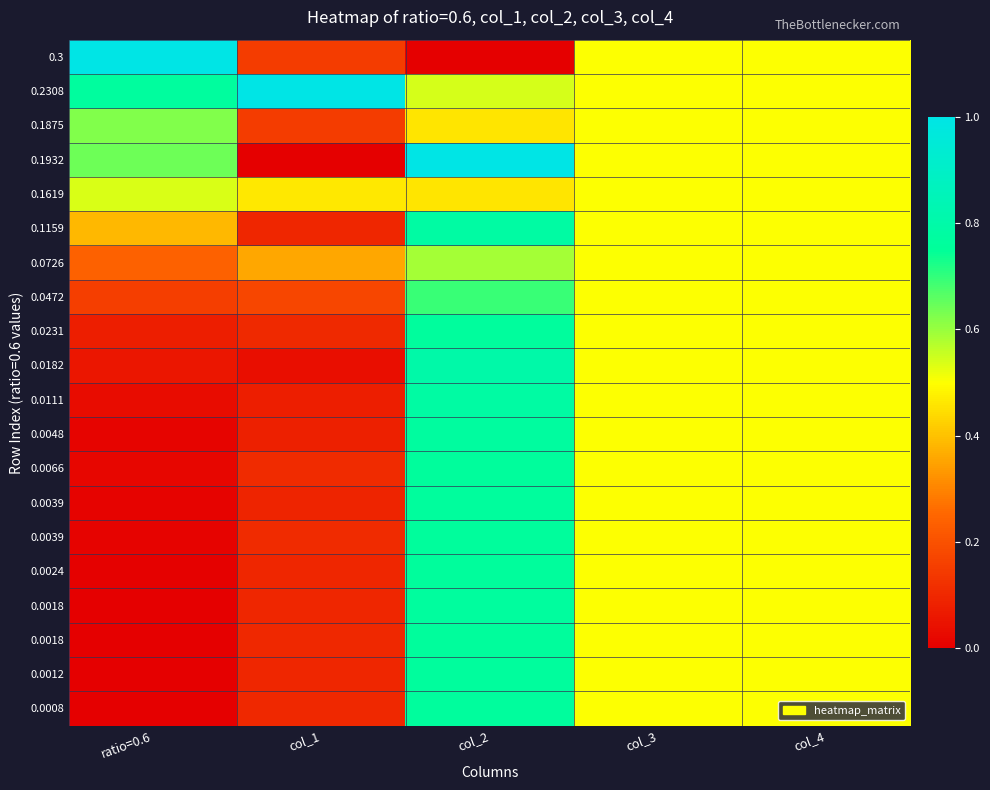

At which category is the sum across all series the highest?

col_2